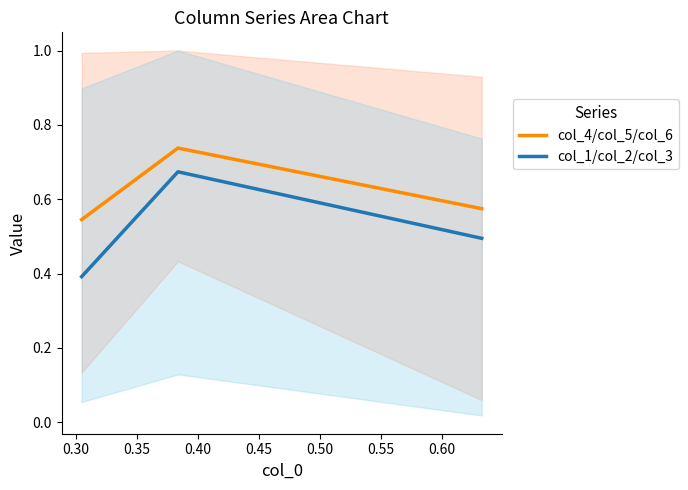

What is the minimum value for col_1/col_2/col_3?

0.4